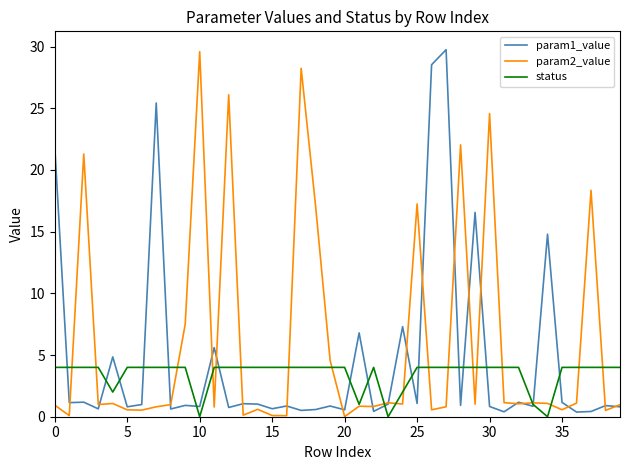

How many times do param1_value and status cross each other?

17